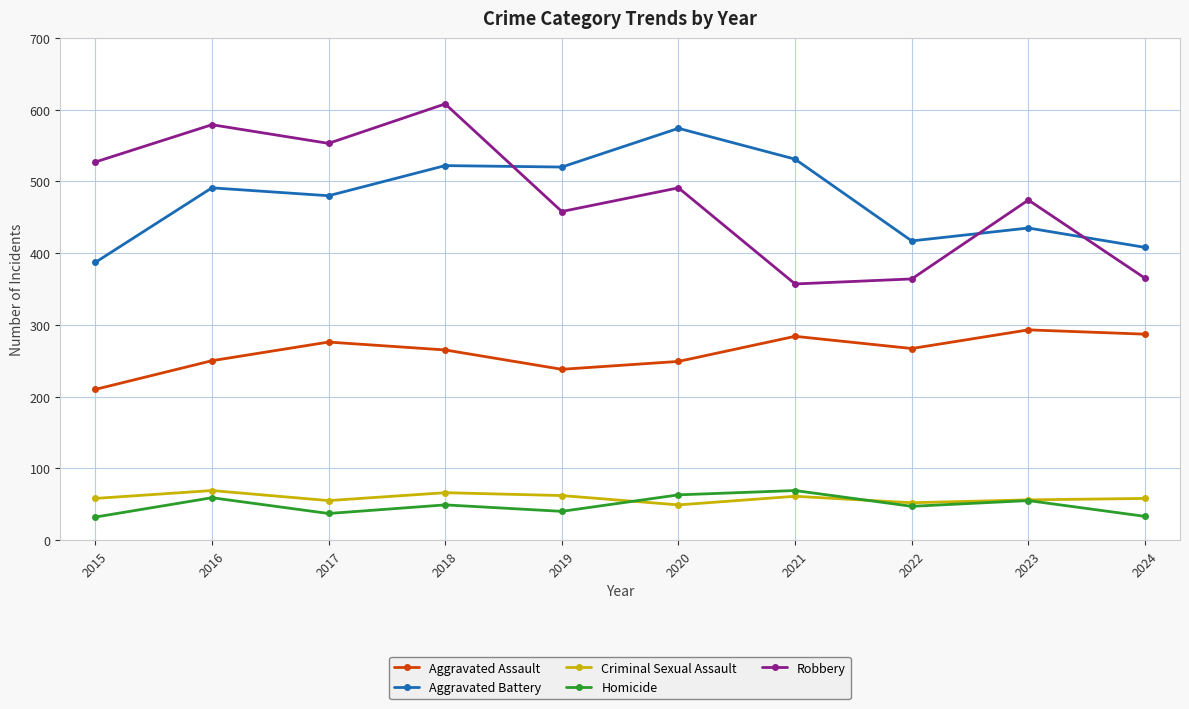

What is the value of the Aggravated Battery point at the 2nd from the left?

491